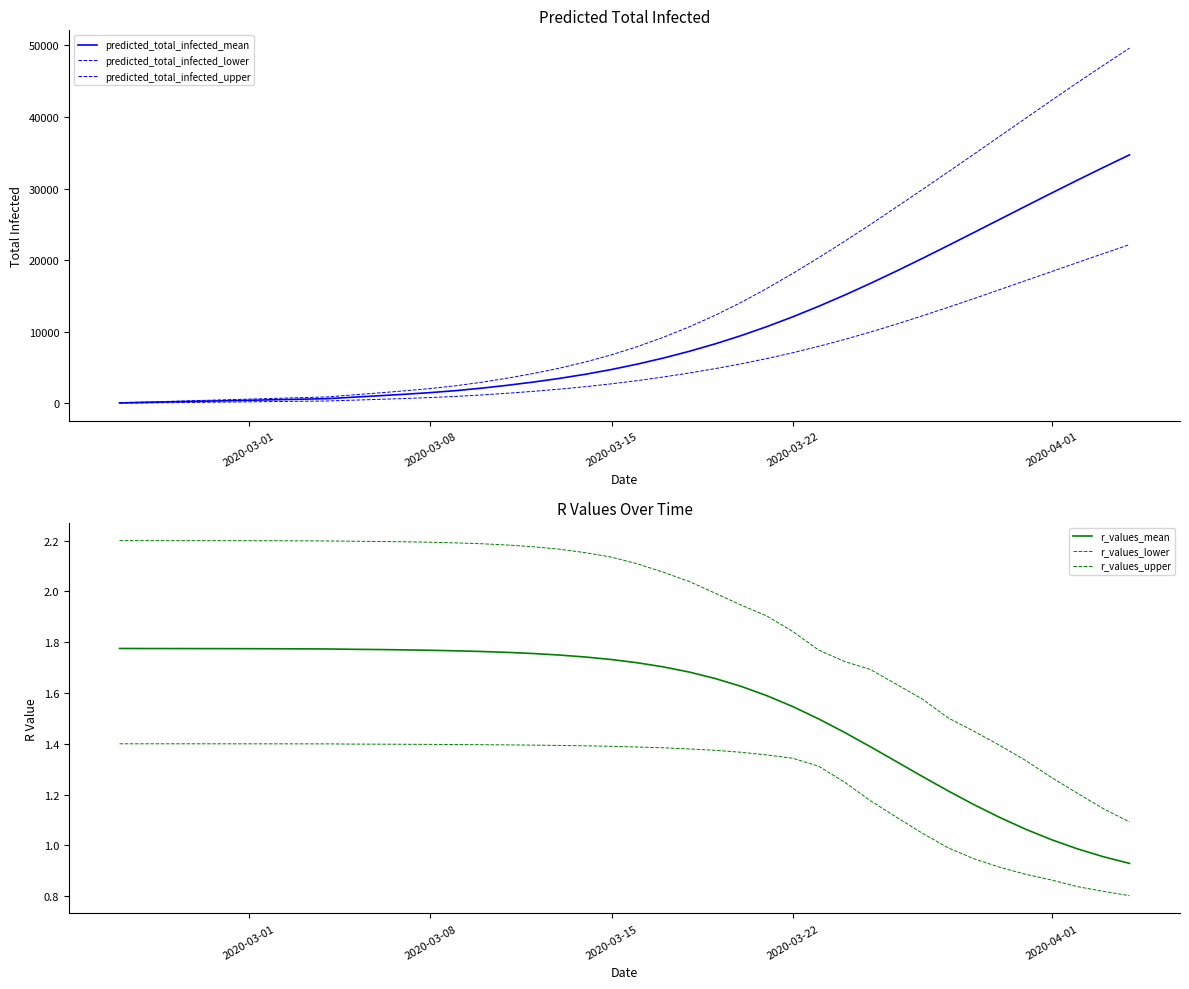

What are all the series names shown in the legend?

predicted_total_infected_mean, predicted_total_infected_lower, predicted_total_infected_upper, r_values_mean, r_values_lower, r_values_upper